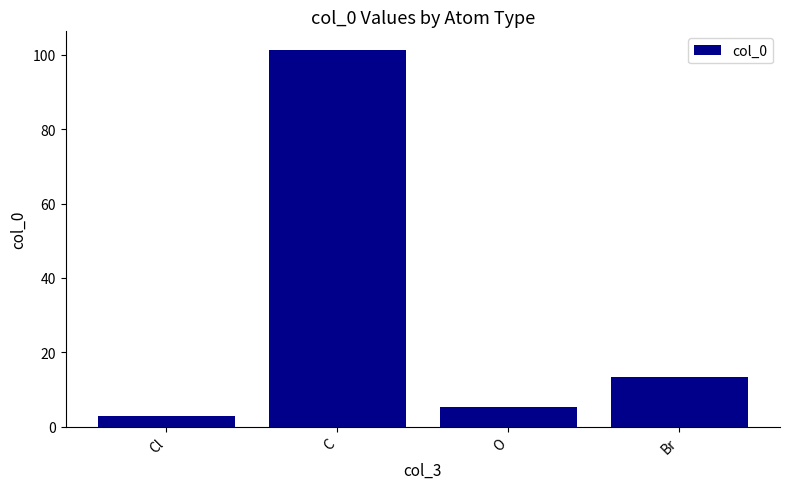

Rank the categories by value from highest to lowest.

C, Br, O, Cl